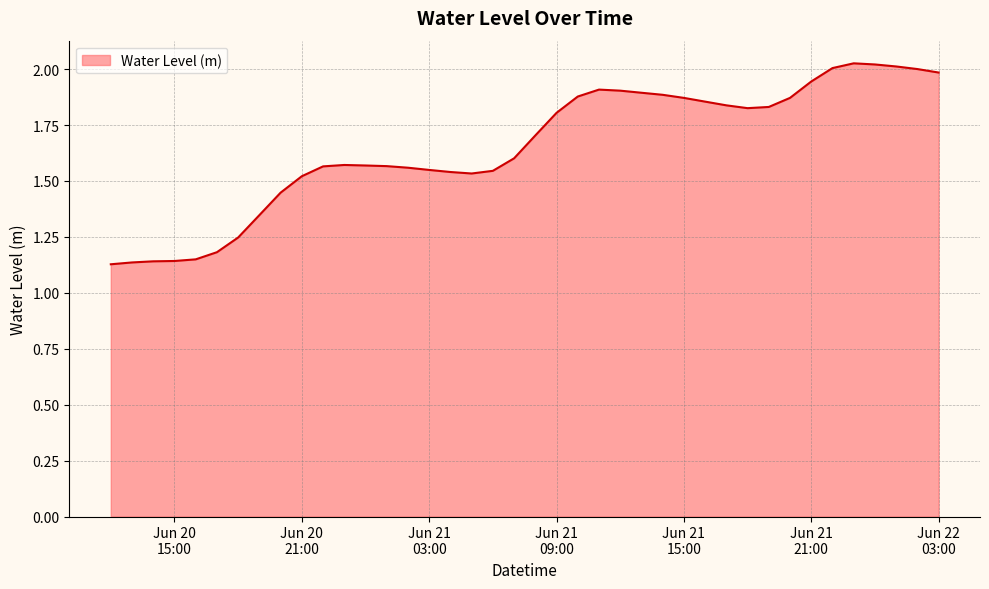

What is the maximum value shown in the chart?

2.0